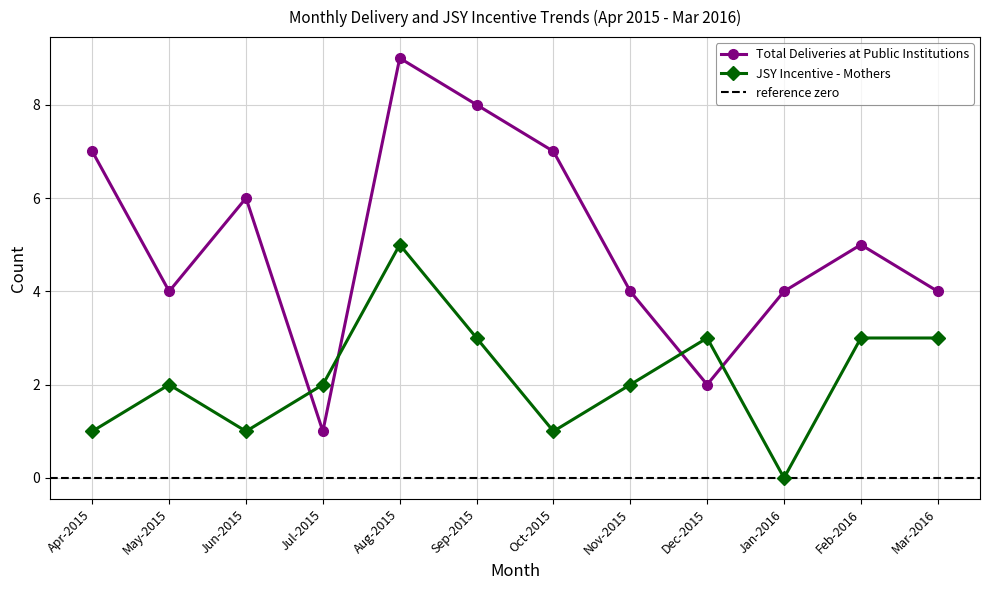

What is the sum of the JSY Incentive - Mothers values at Jul-2015 and Sep-2015?

5